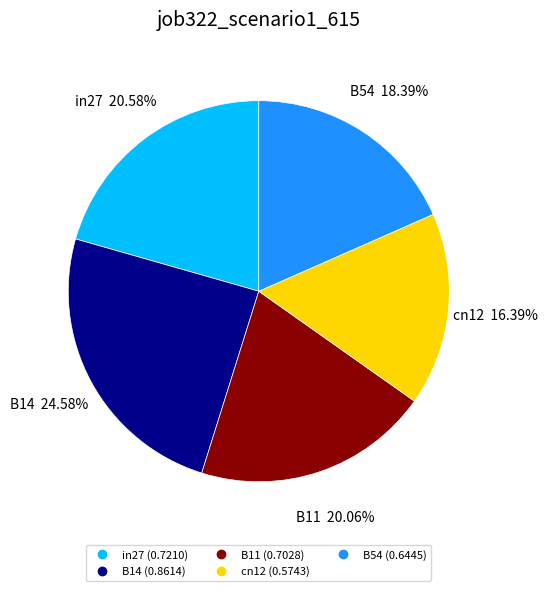

True or false: B11 accounts for 34% of the total.

False